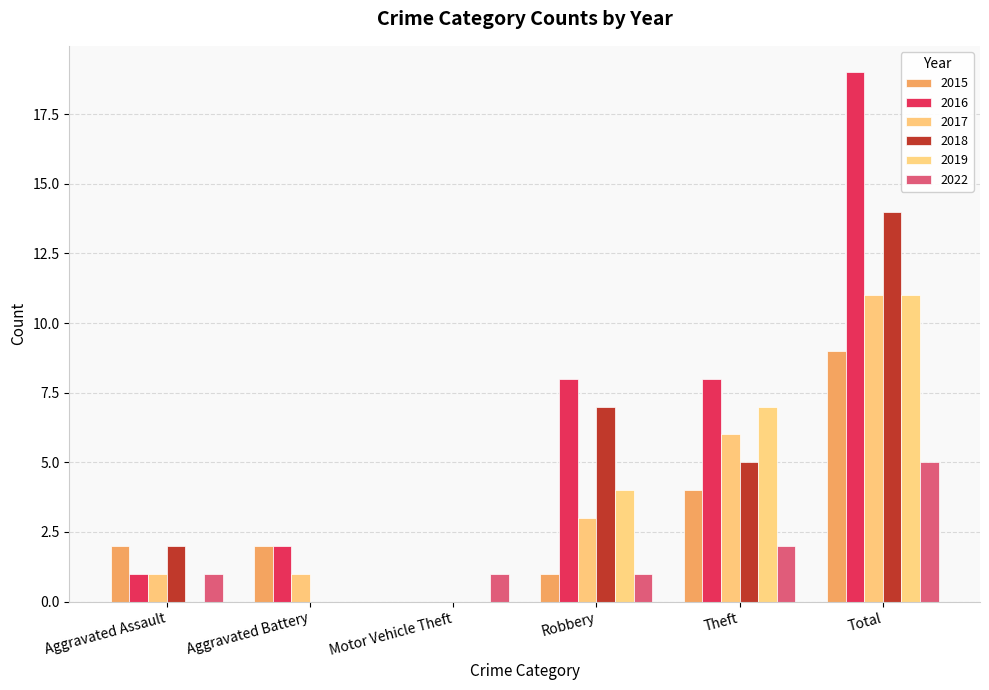

What is the label of the 6th bar from the right?

Aggravated Assault